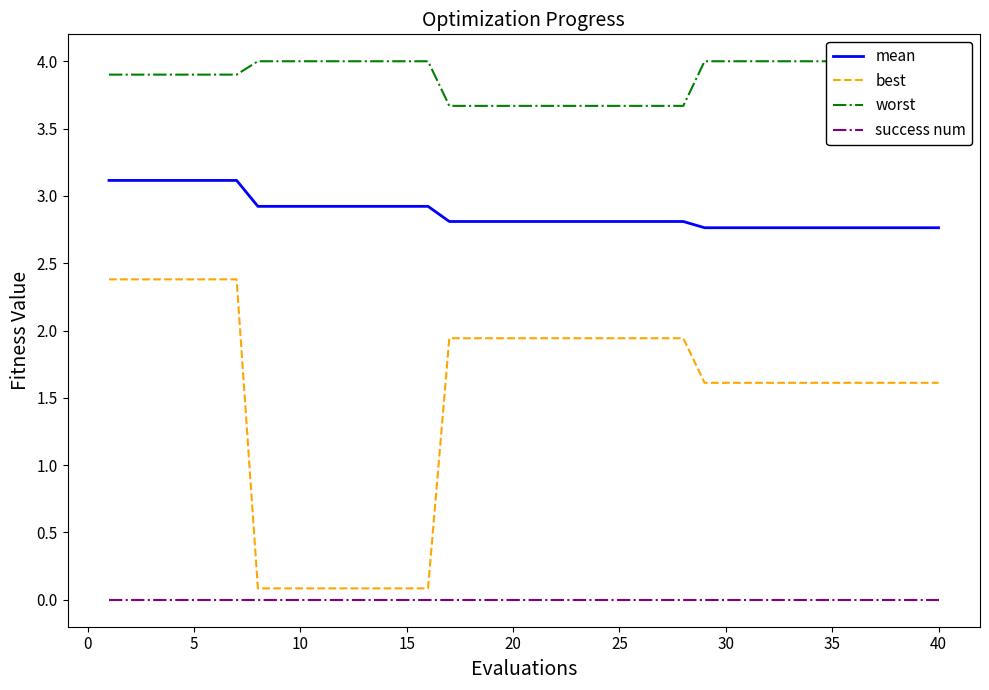

List the series in order of their overall mean, highest first.

worst, mean, best, success num